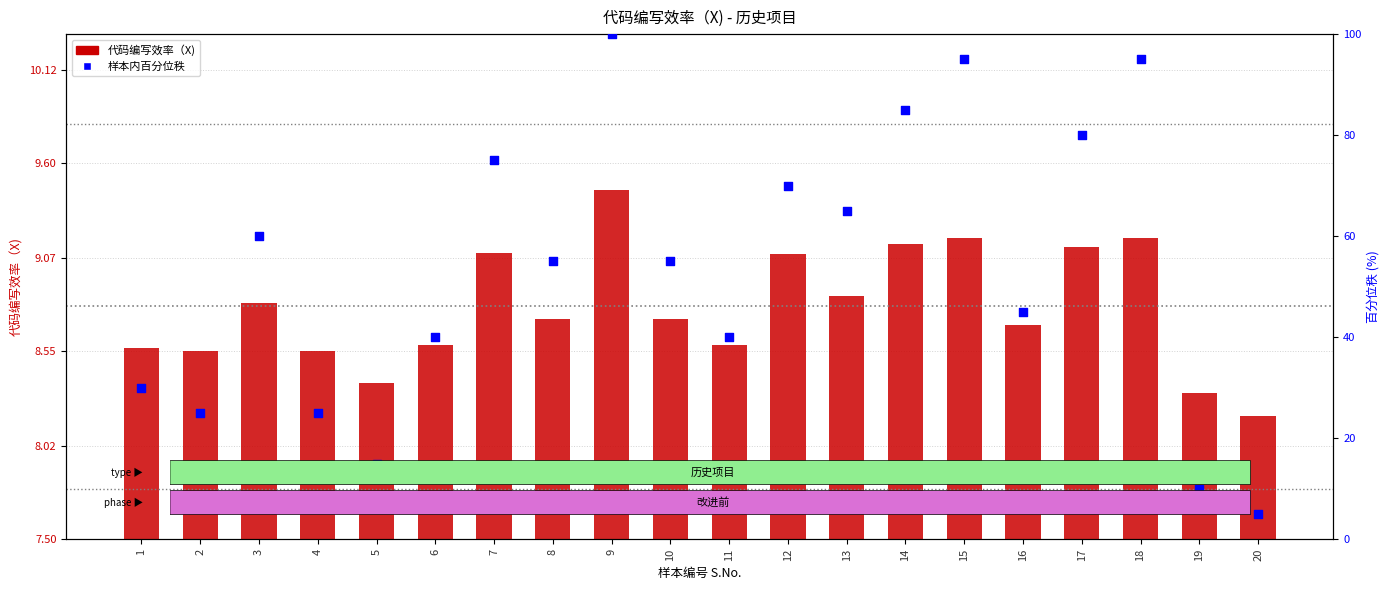

At how many categories does at least one series exceed 81?

4